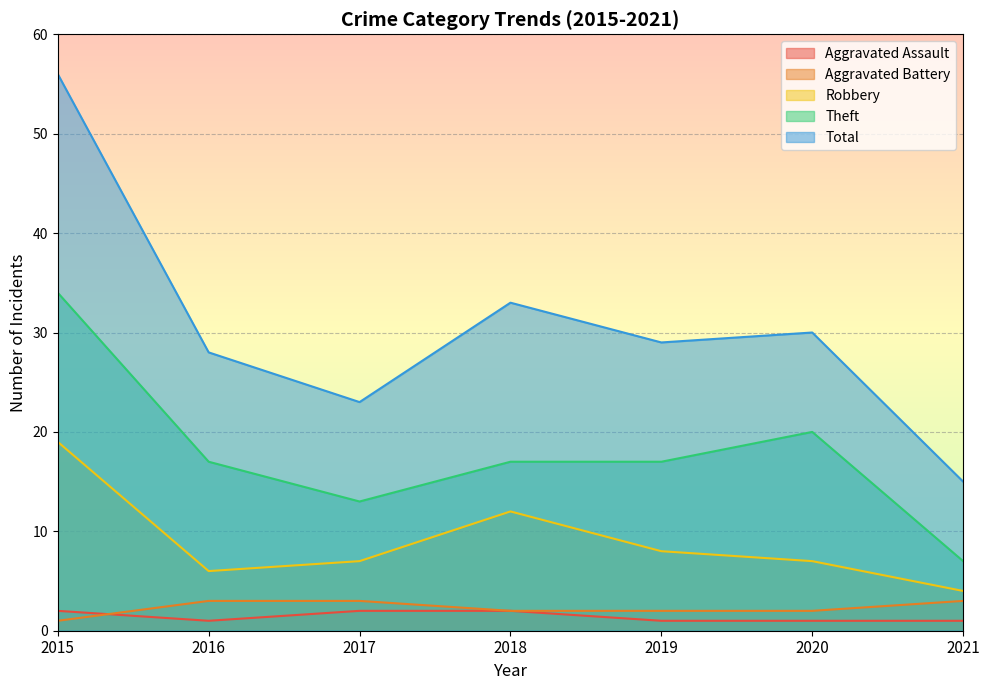

What is the difference between the second highest and minimum values in the Aggravated Assault series?

1